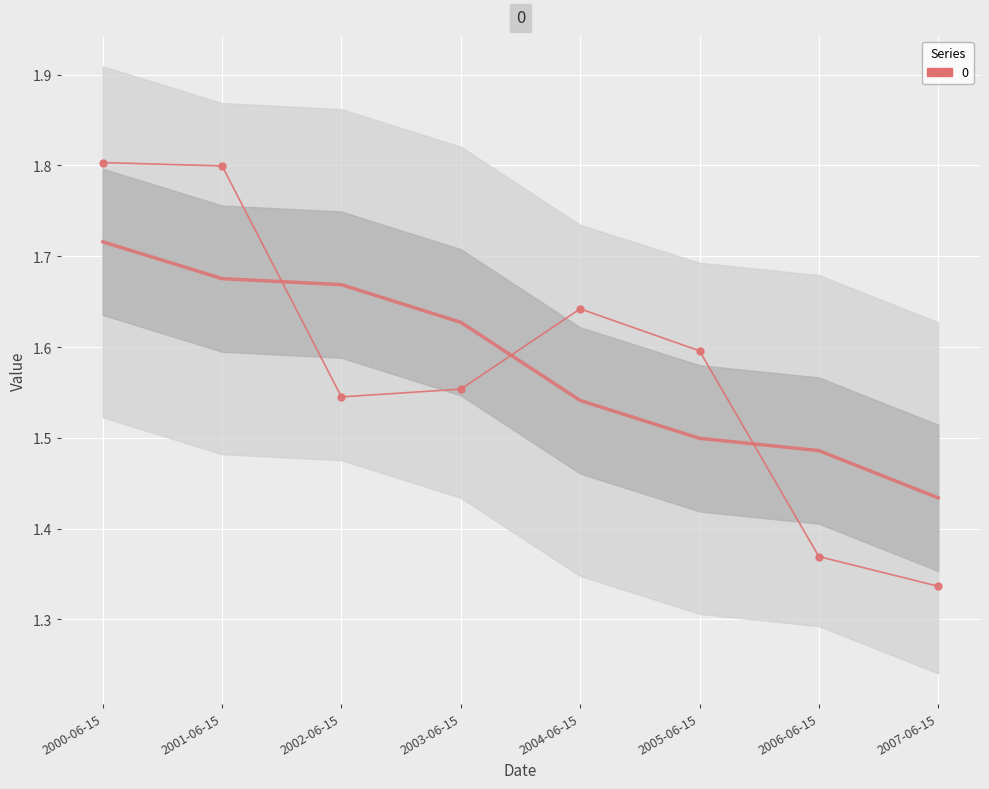

What is the difference between the values at 2001-06-15 and 2003-06-15?

0.2